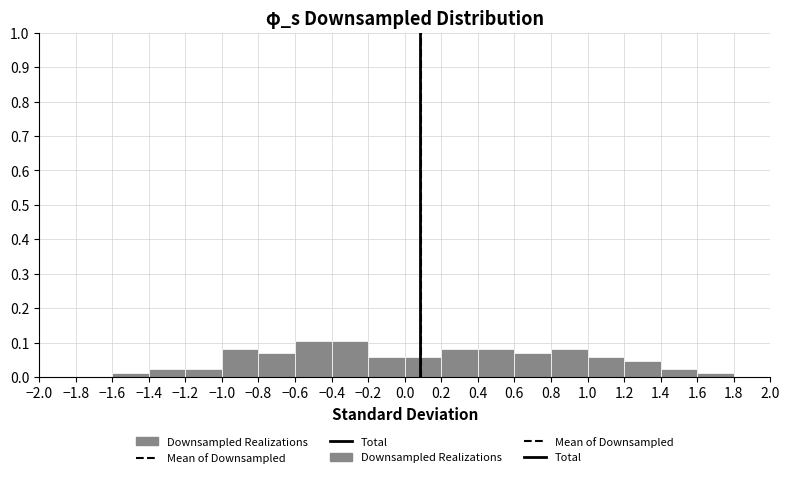

How tall is the bar that spans 1.4 to 1.6 on the x-axis? The values are not printed on the chart, so give them approximately, as read against the axis.

0.02